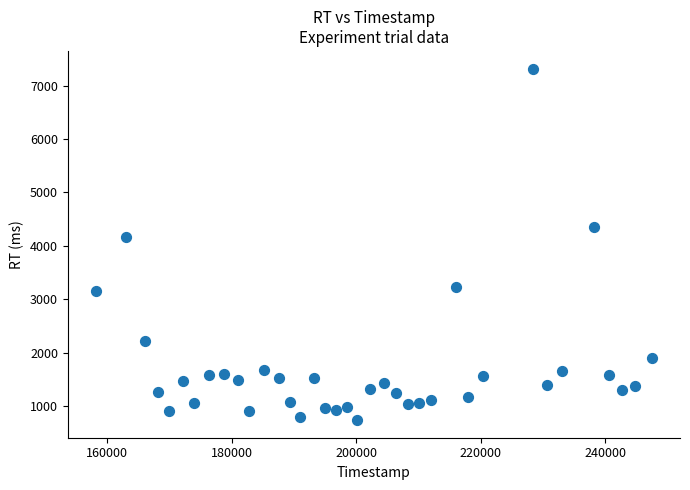

What Y value in the scatter plot is closest to 4029?

4157